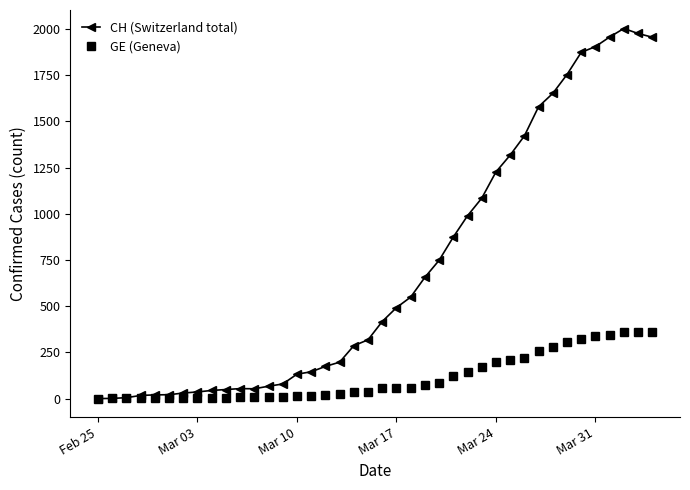

Is this an area chart (filled region under the line)?

No